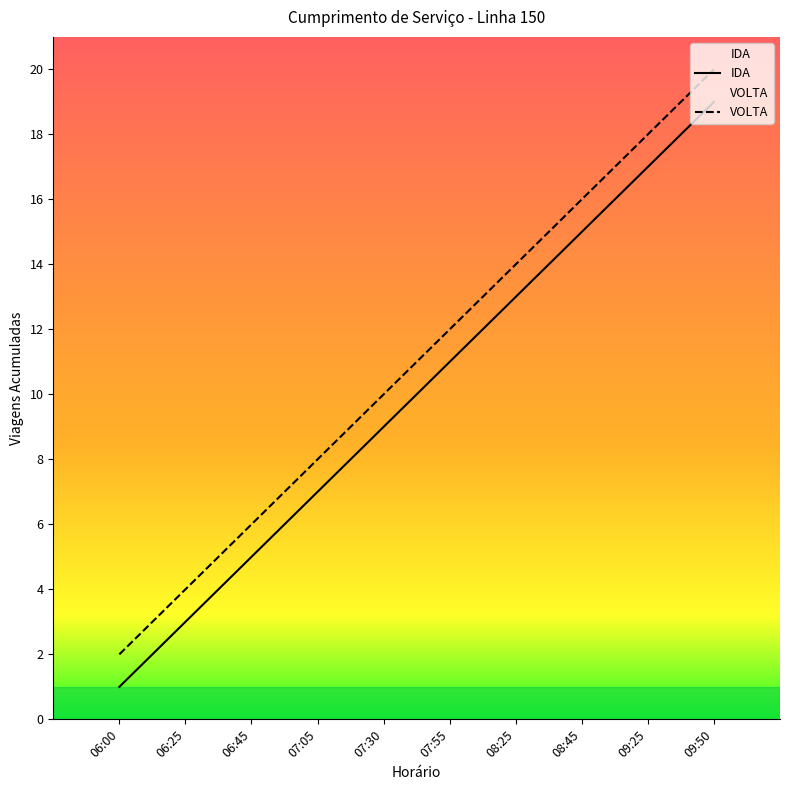

Where does the VOLTA series first go above 12?

08:25